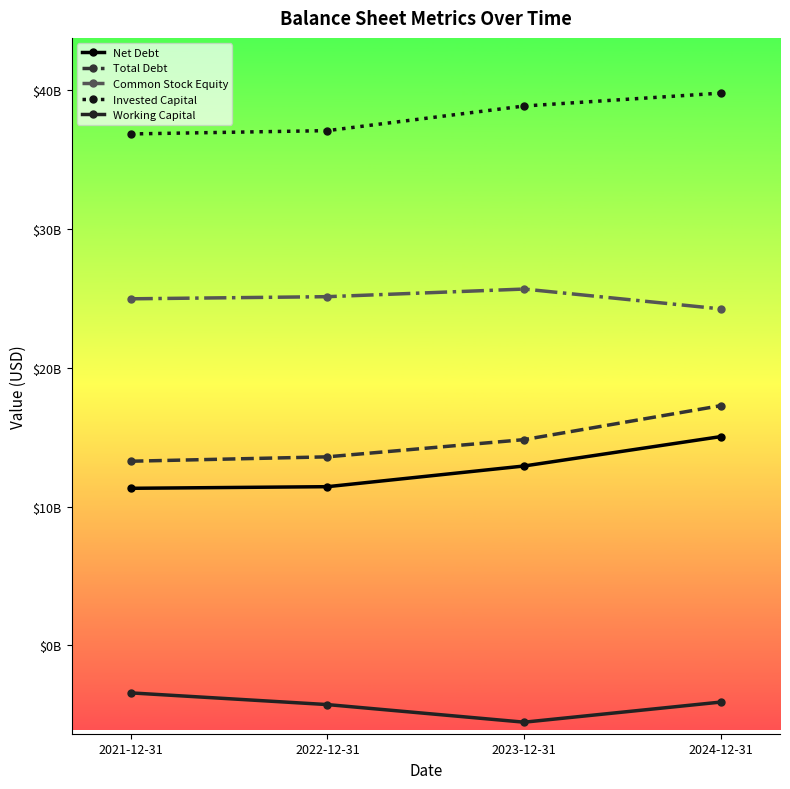

What are all the series names shown in the legend?

Net Debt, Total Debt, Common Stock Equity, Invested Capital, Working Capital